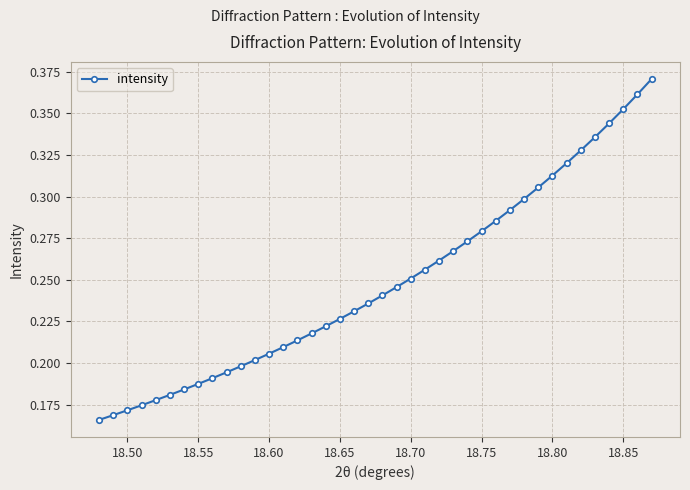

Count the values in the range 0 to 1.

40